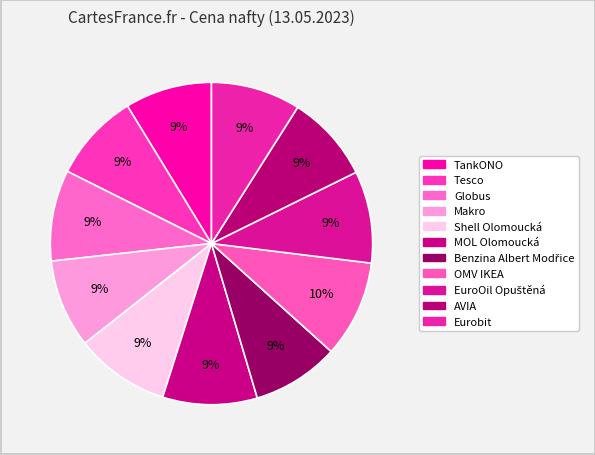

How many segments does this pie chart have?

11